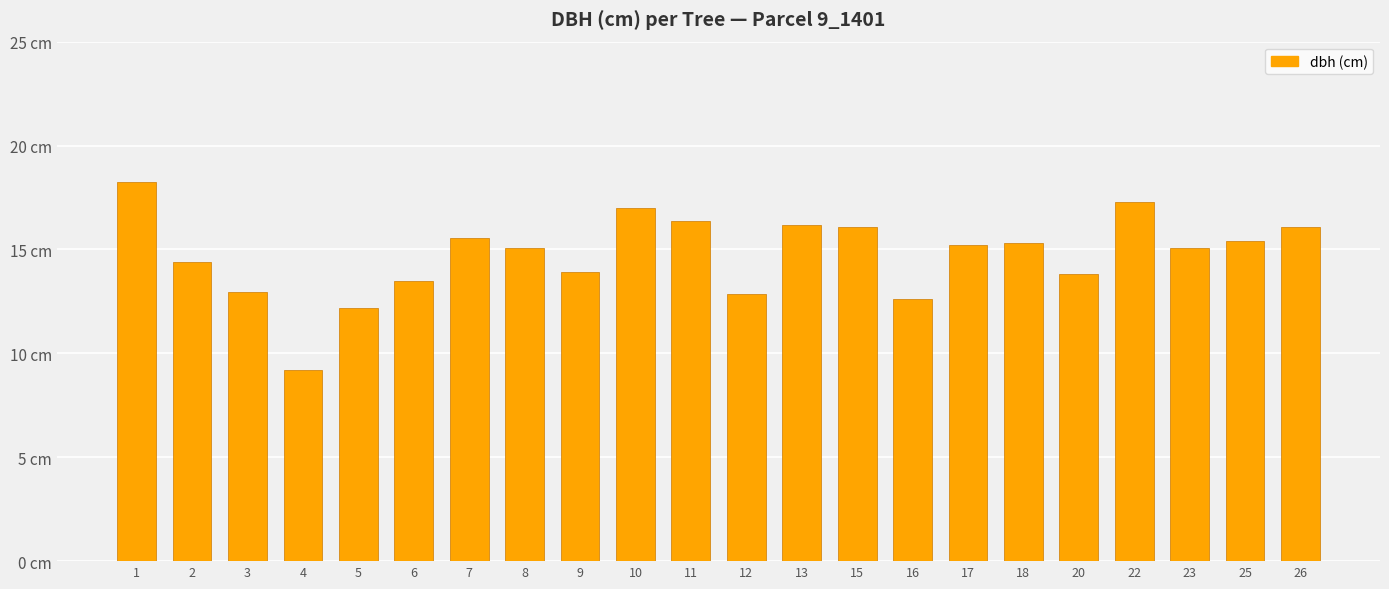

Does the chart contain any negative values?

No